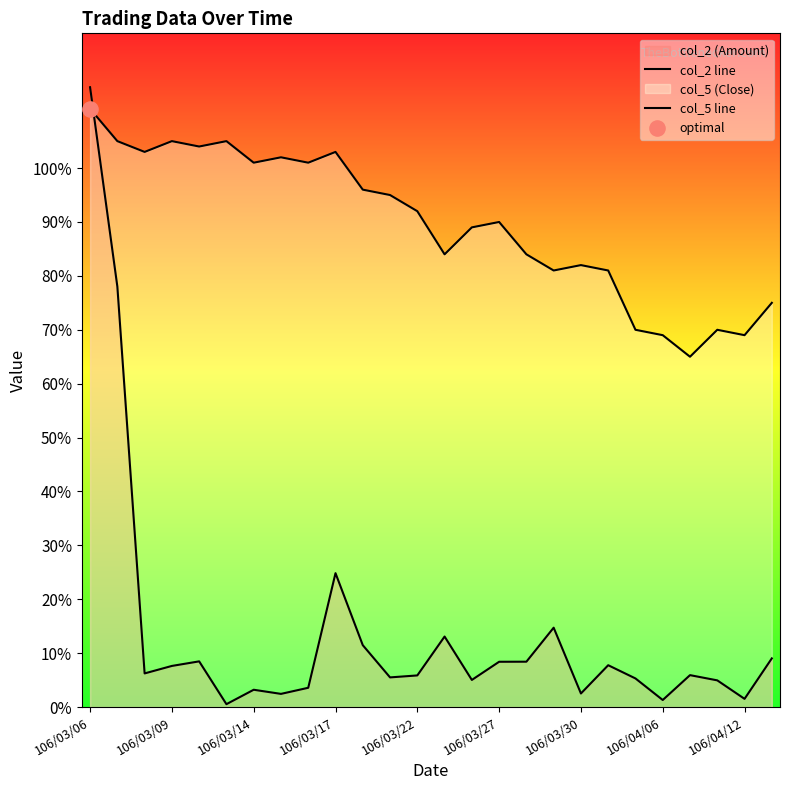

Which series reaches the minimum Y coordinate?

col_2 line